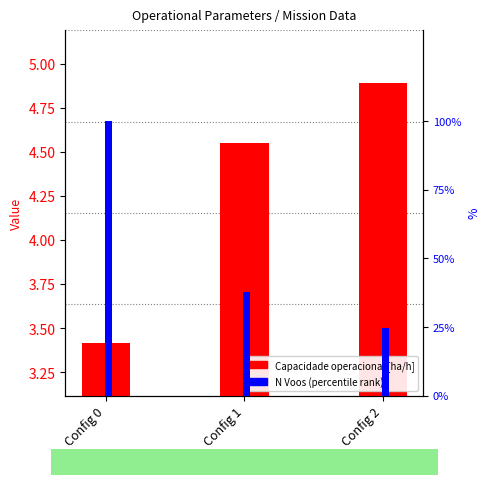

Is the value of Capacidade operacional [ha/h] at Config 1 greater than the value of N Voos (percentile) at Config 1?

No